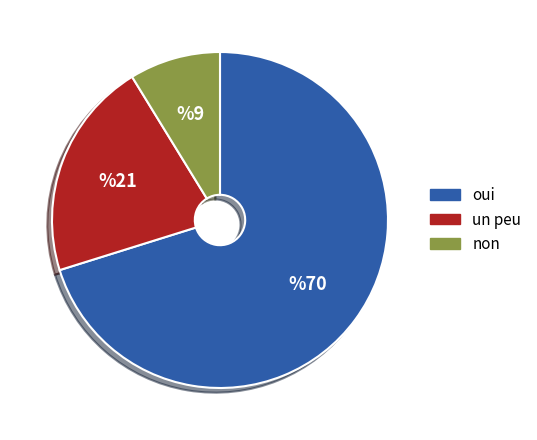

How many slices are in this pie chart?

3